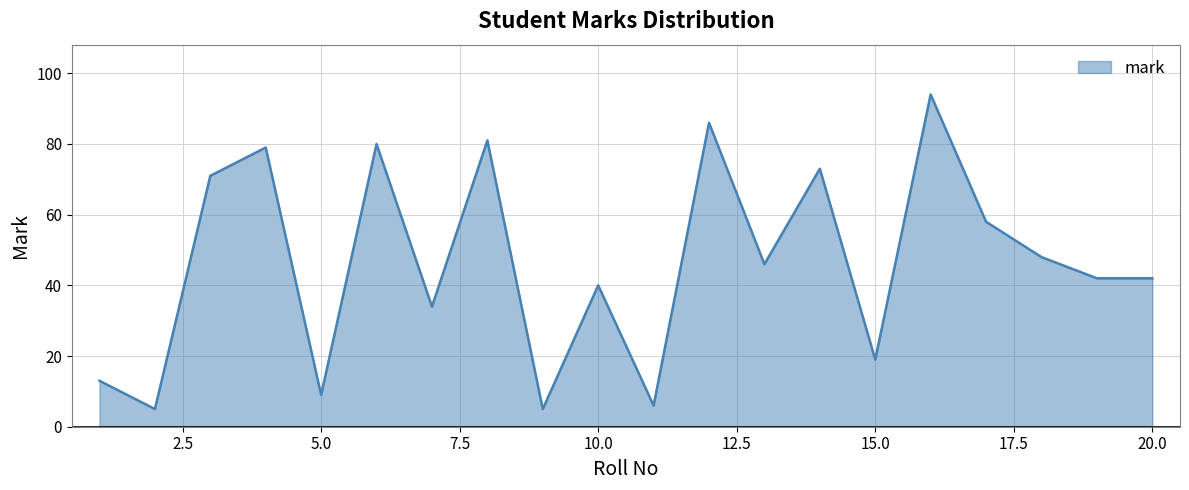

What is the maximum value shown in the chart?

94